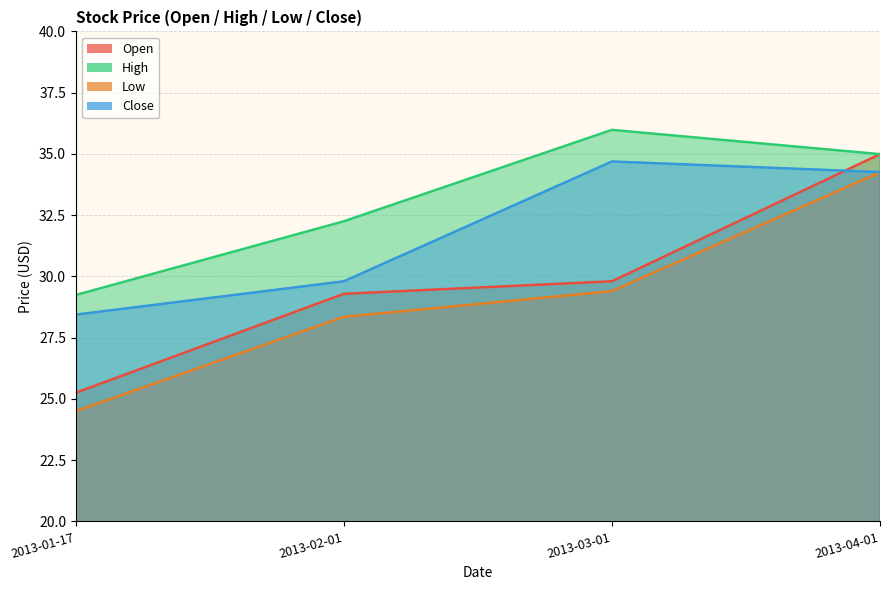

What is the sum of the Low values at 2013-02-01 and 2013-01-17?

52.9